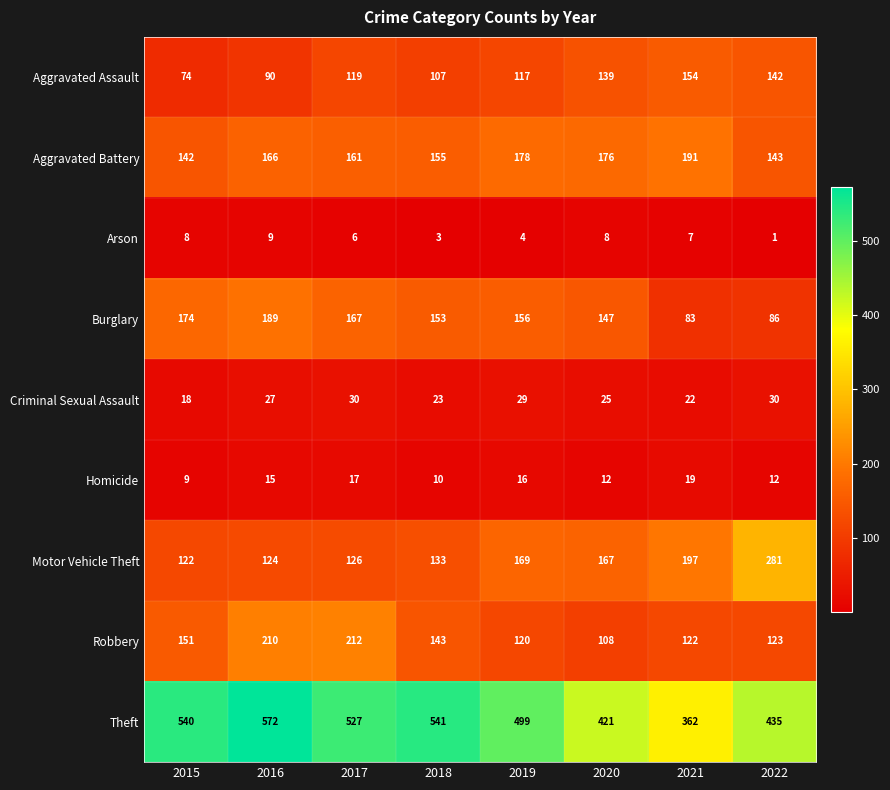

Count the number of categories in the chart.

8